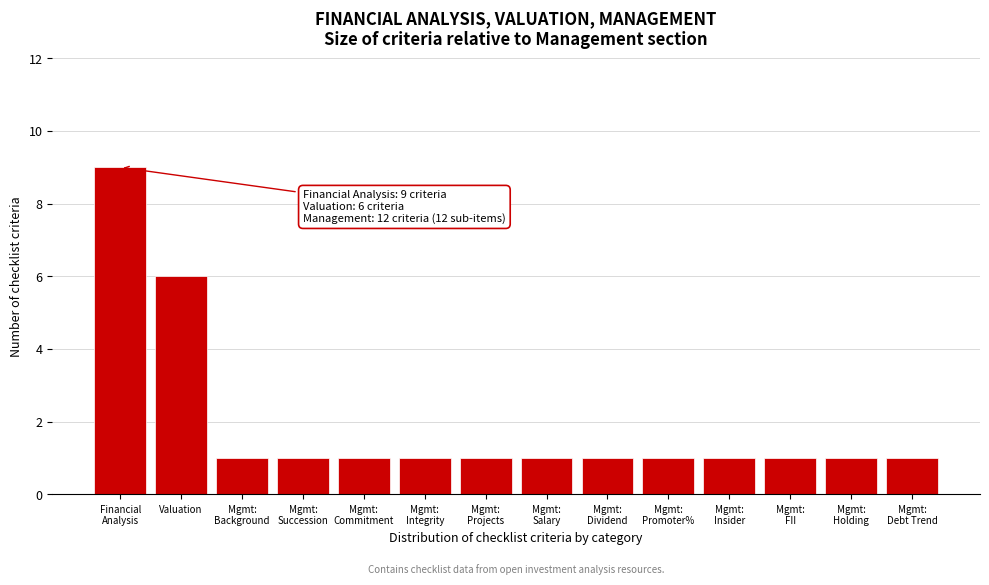

Reading left to right, transcribe all the data shown in this chart.

9	6	1	1	1	1	1	1	1	1	1	1	1	1